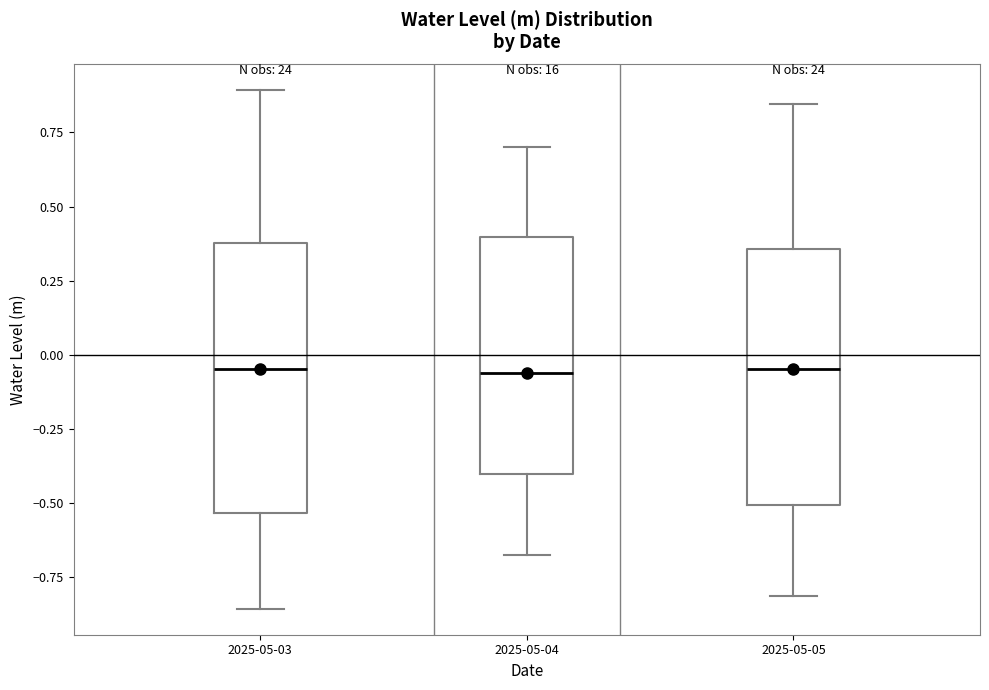

Reading left to right, read every box against the y-axis: the position of its median line, the range the box covers, and the ends of its whiskers. The values are not printed on the chart, so give them approximately, as read against the axis.

2025-05-03: median -0.05, box -0.55 to 0.40, whiskers -0.85 to 0.90
2025-05-04: median -0.05, box -0.40 to 0.40, whiskers -0.65 to 0.70
2025-05-05: median -0.05, box -0.50 to 0.35, whiskers -0.80 to 0.85